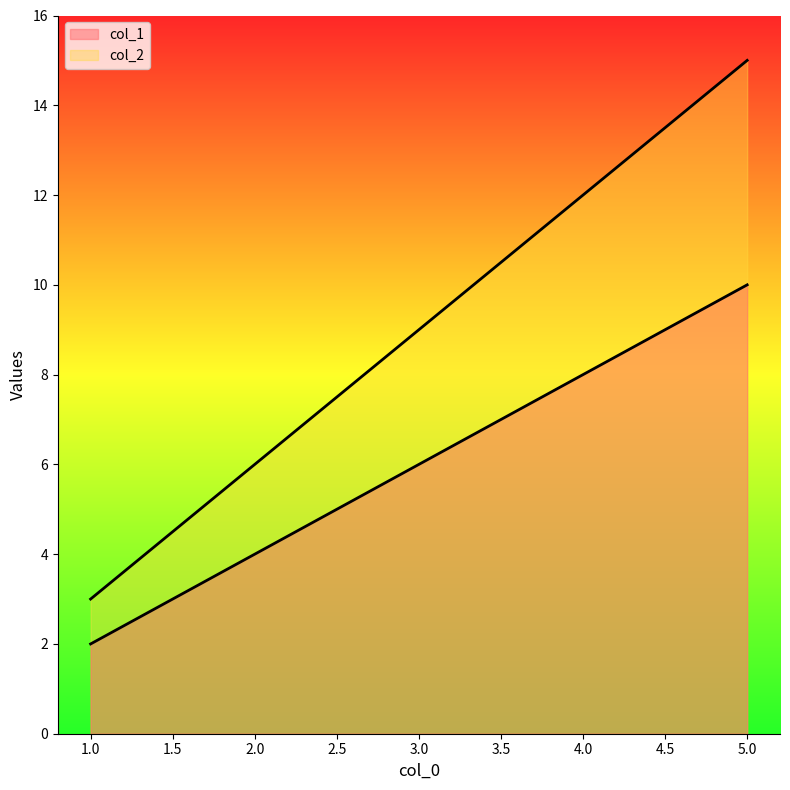

The value of col_1 at 1 is 2. True or false?

True